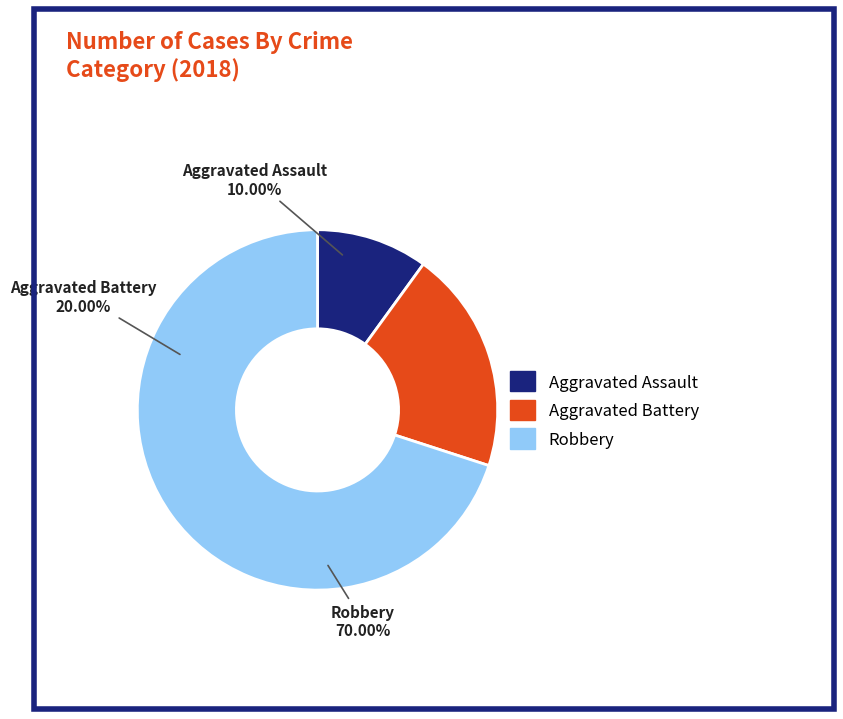

Combined, do Aggravated Assault and Aggravated Battery account for over 50%?

No